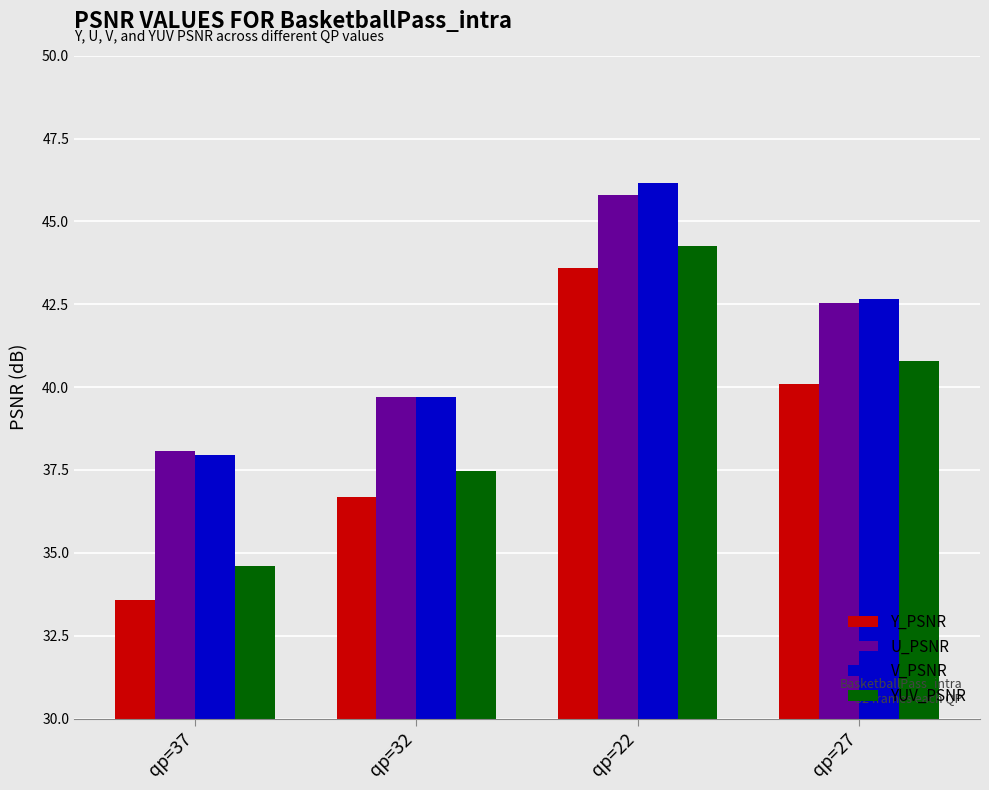

How many data points in YUV_PSNR are above 40?

2